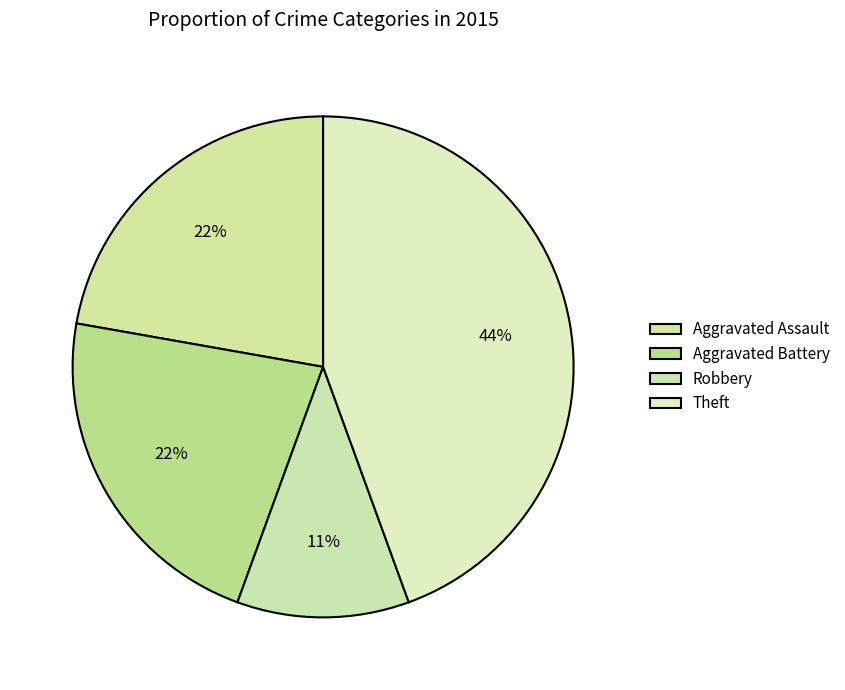

Do Theft and Robbery together represent more than half of the pie?

Yes